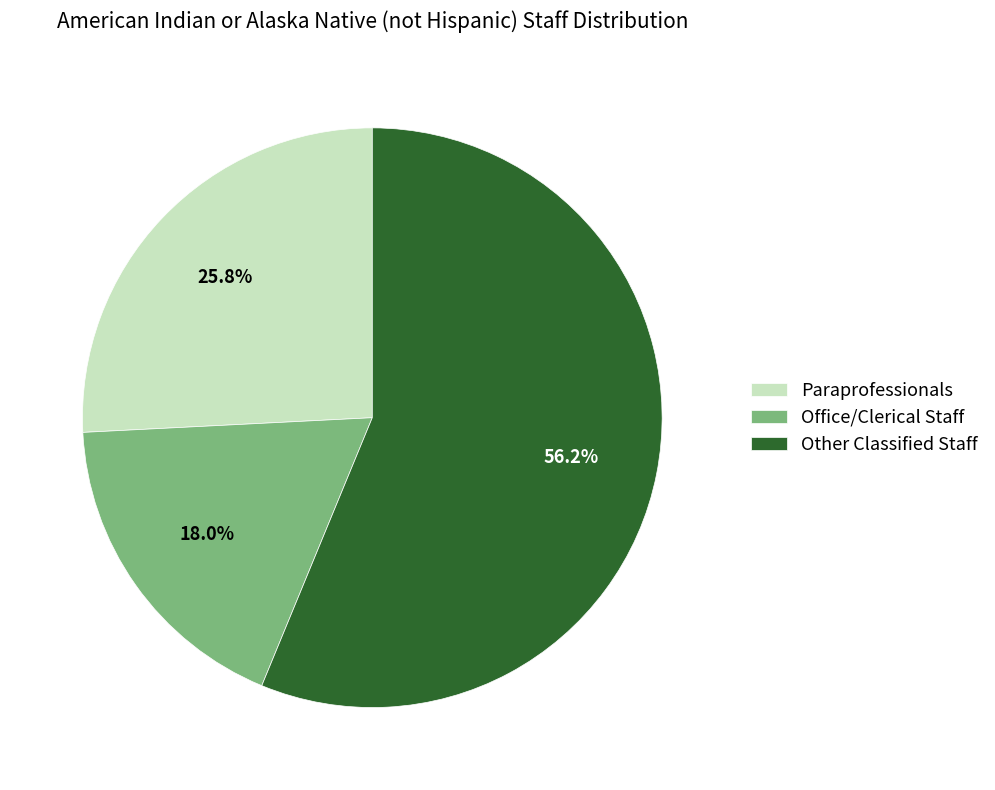

Which slice is the smallest?

Office/Clerical Staff